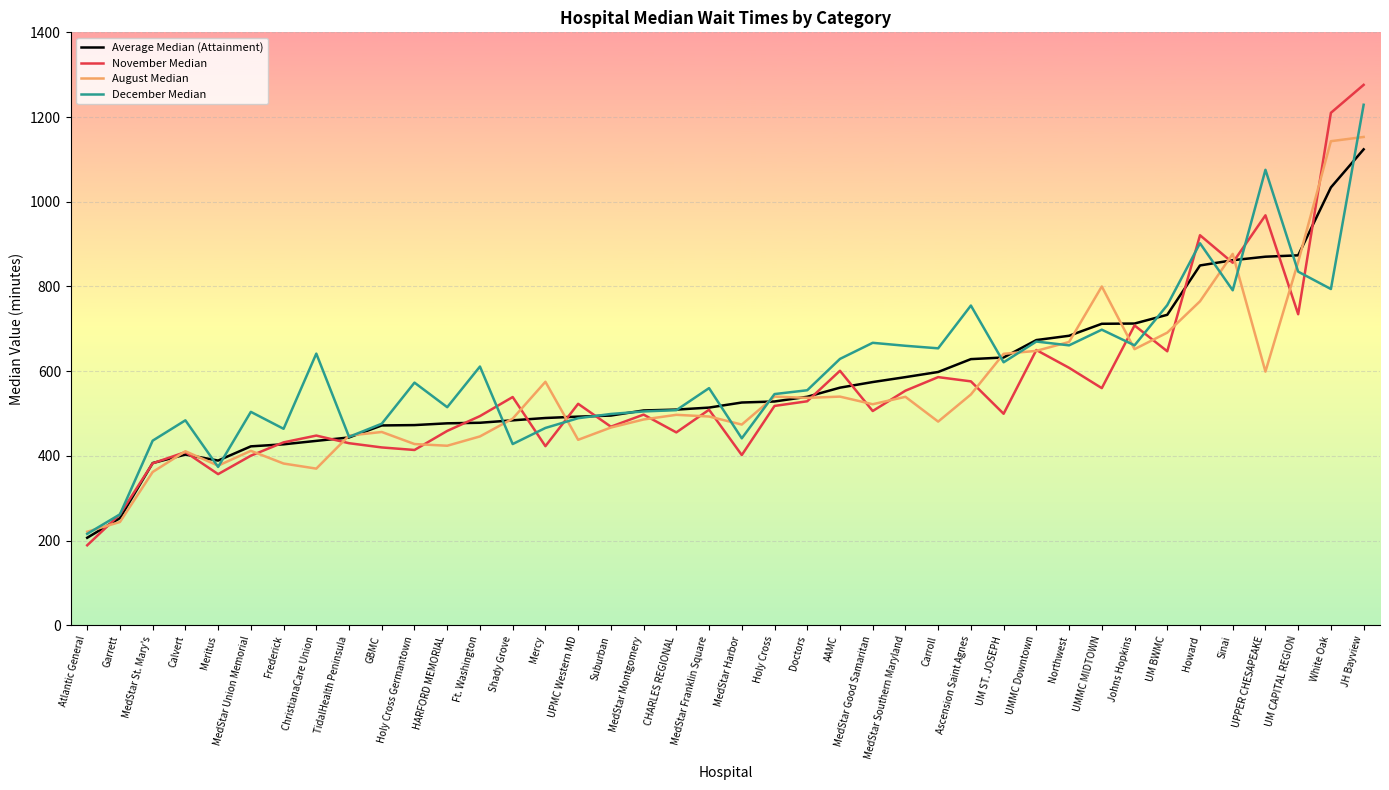

What are all the series names shown in the legend?

Average Median (Attainment), November Median, August Median, December Median